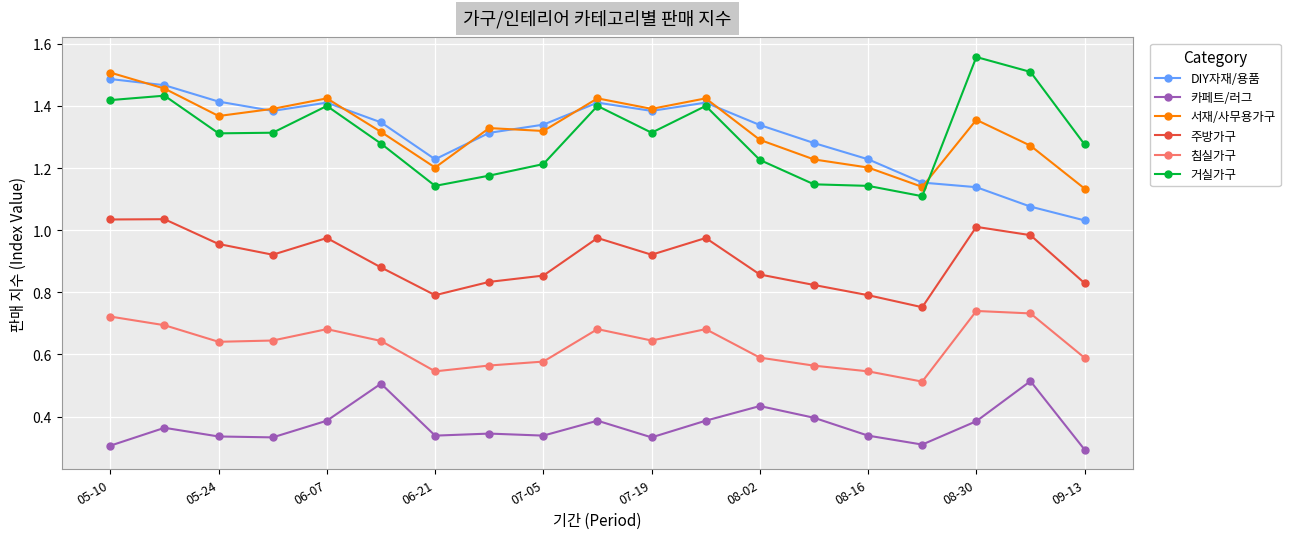

List the series in order of their peak value, highest first.

거실가구, 서재/사무용가구, DIY자재/용품, 주방가구, 침실가구, 카페트/러그